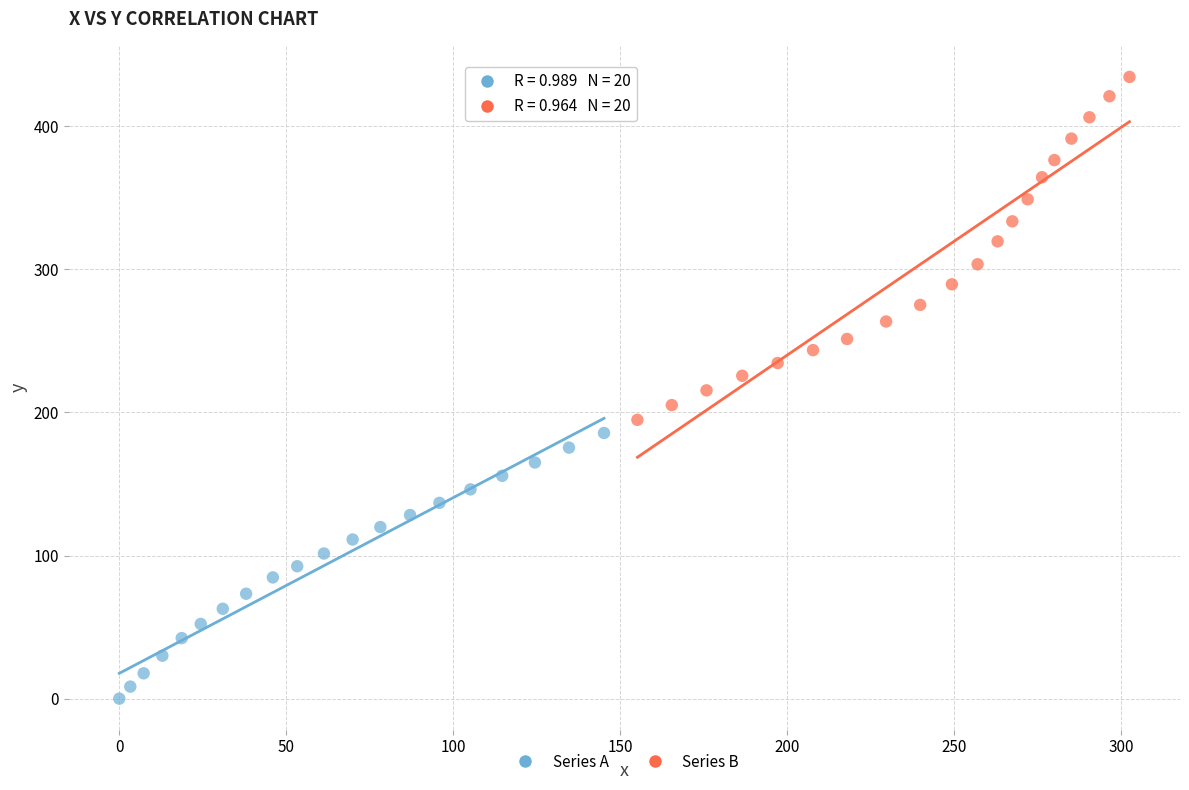

Which series has the widest spread of Y values?

Series B